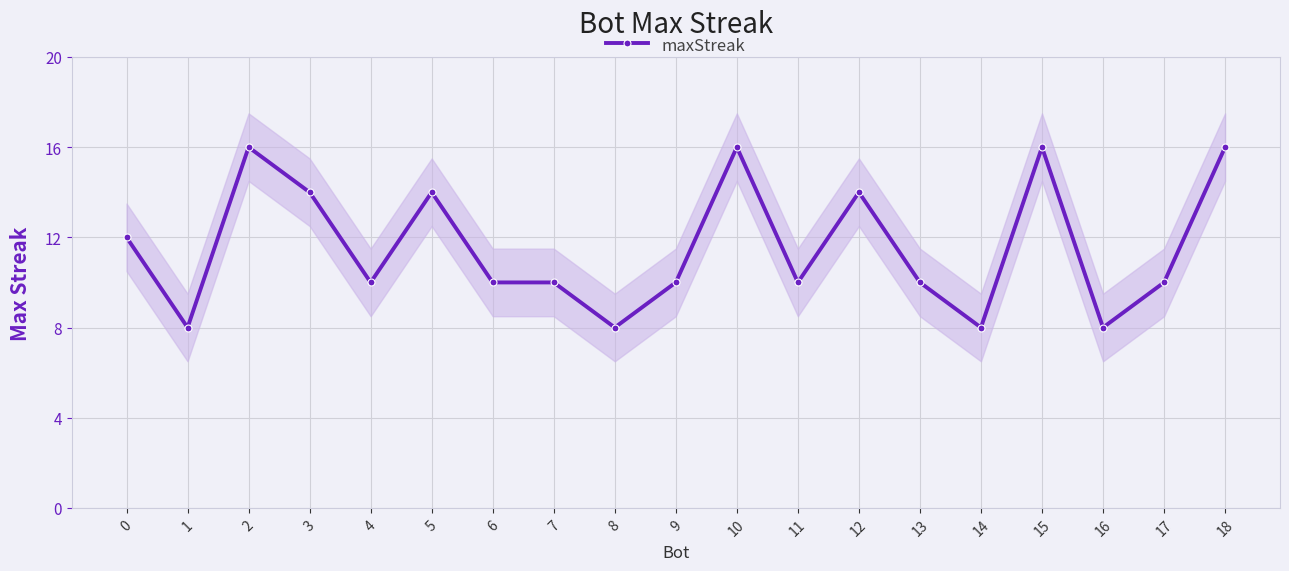

Count the number of categories in the chart.

19